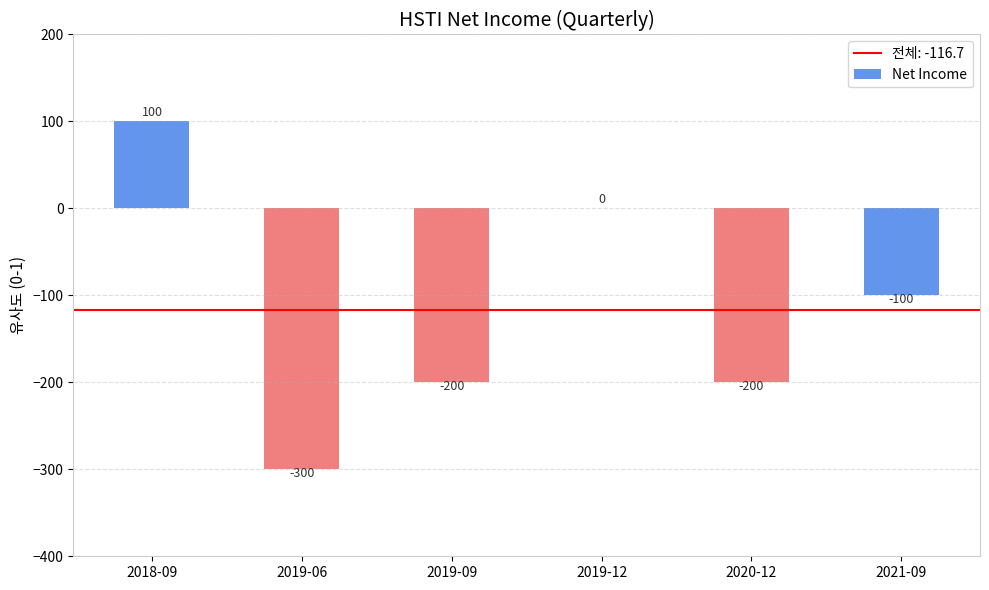

What is the greatest value displayed?

100